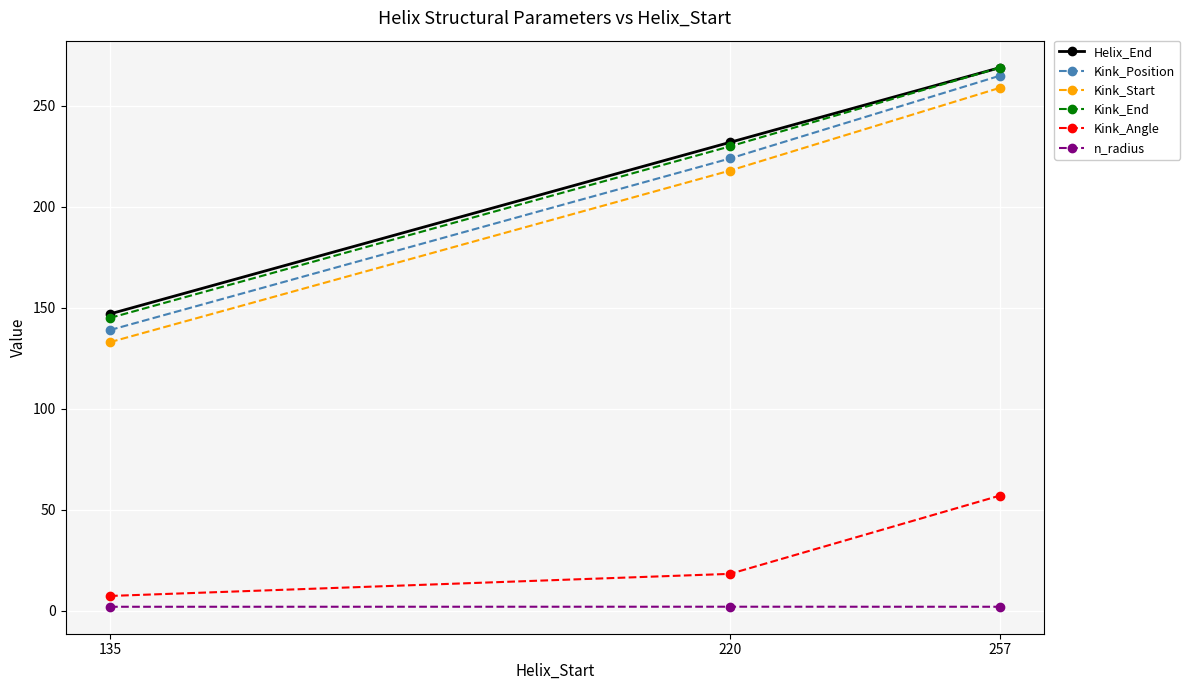

The Kink_Start series shows 135.2 at 257. True or false?

False